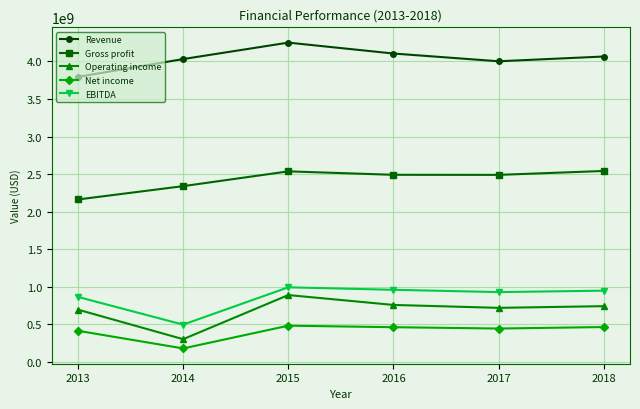

True or false: Revenue and Net income cross at least once.

False